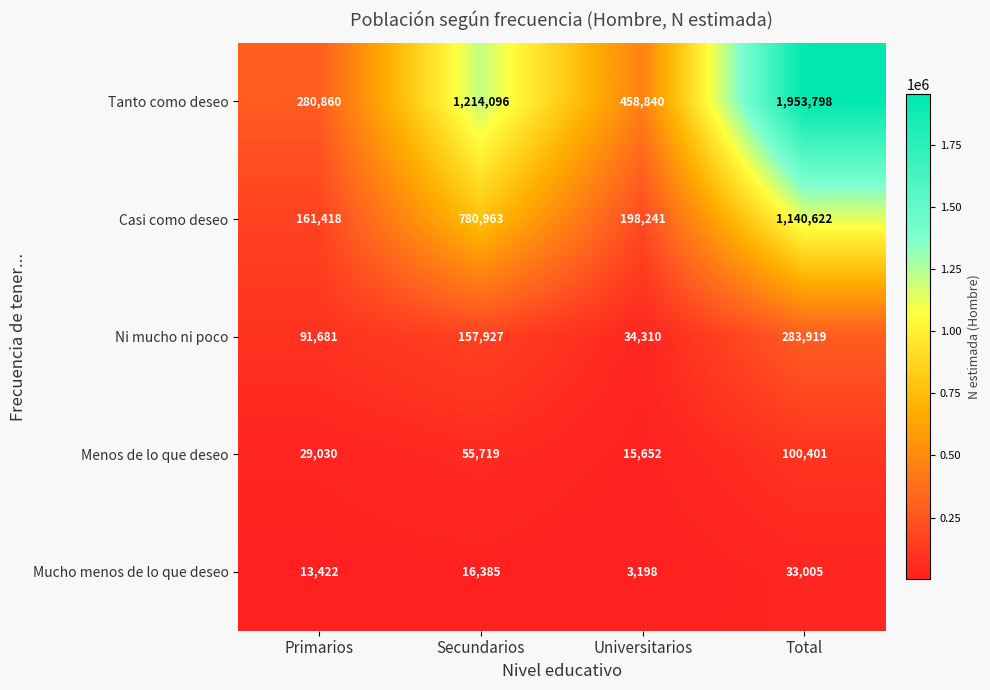

Is it true that Ni mucho ni poco equals 34310 at Universitarios?

True